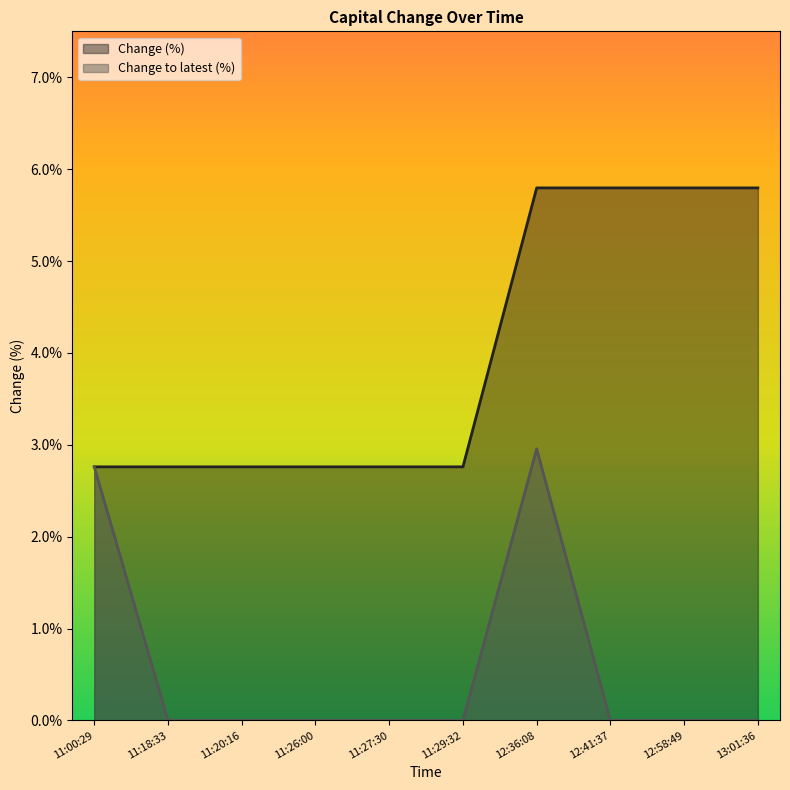

How many values in the Change to latest (%) series exceed 0?

2